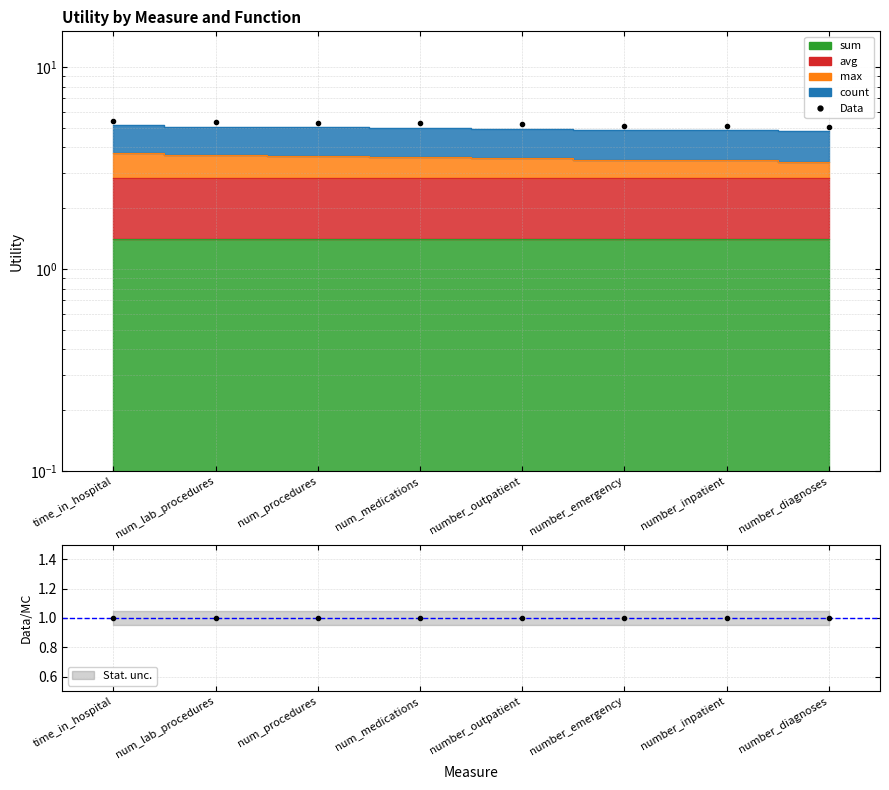

What position from the left is time_in_hospital?

1